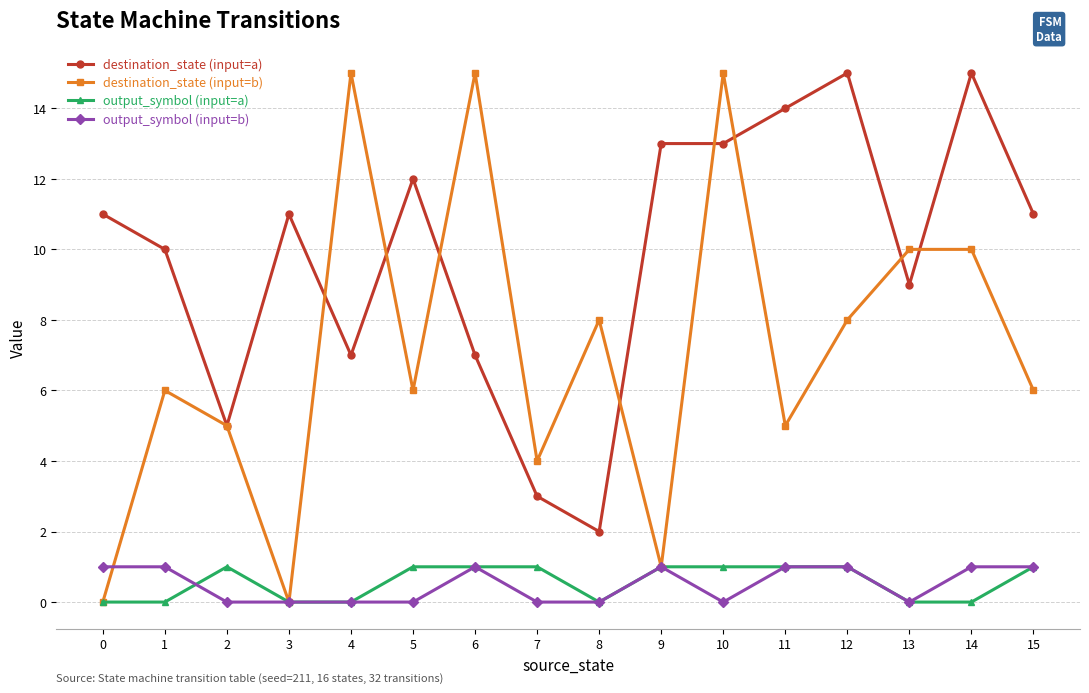

What is the greatest value displayed?

15